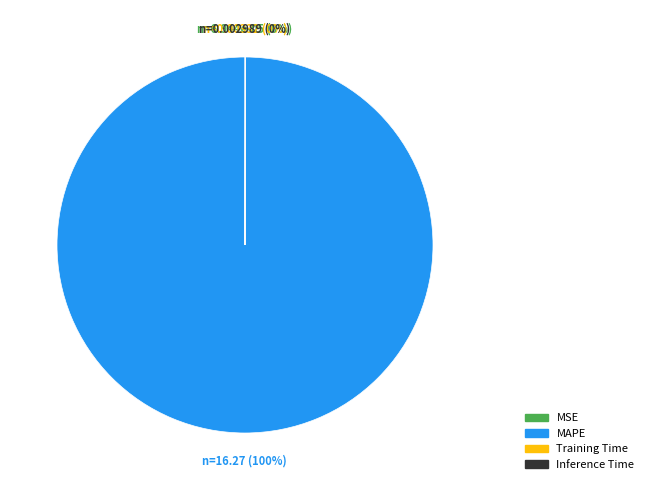

What is the majority slice?

MAPE